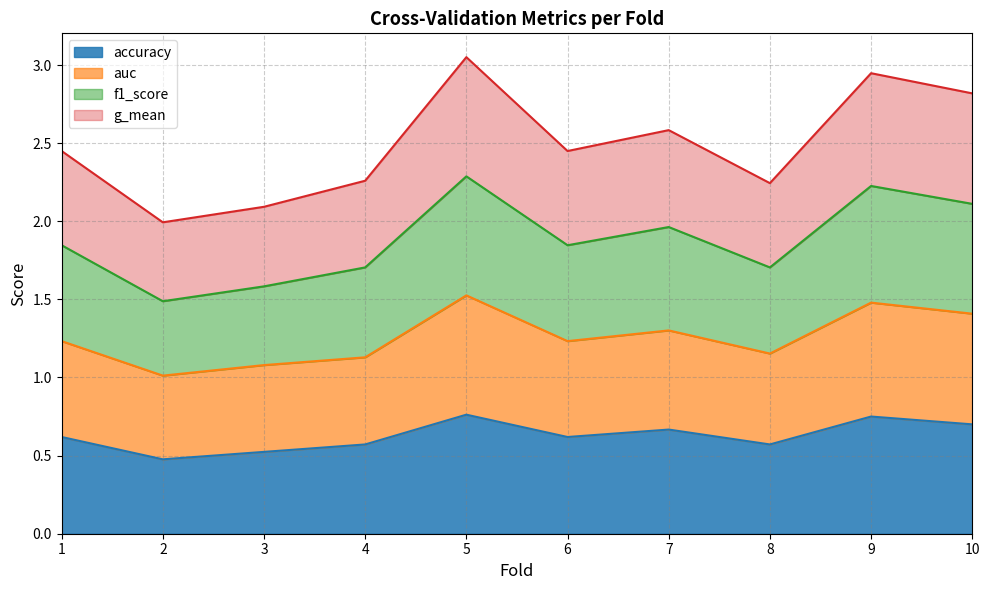

In accuracy, how many points are higher than both neighbors (excluding endpoints)?

3